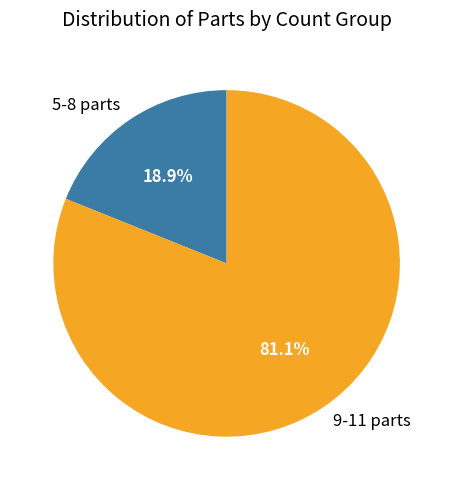

Rank the categories by value from lowest to highest.

5-8 parts, 9-11 parts